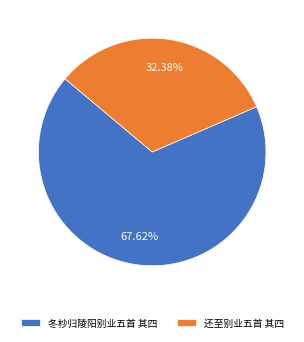

Between 冬杪归陵阳别业五首 其四 and 还至别业五首 其四, which is larger?

冬杪归陵阳别业五首 其四